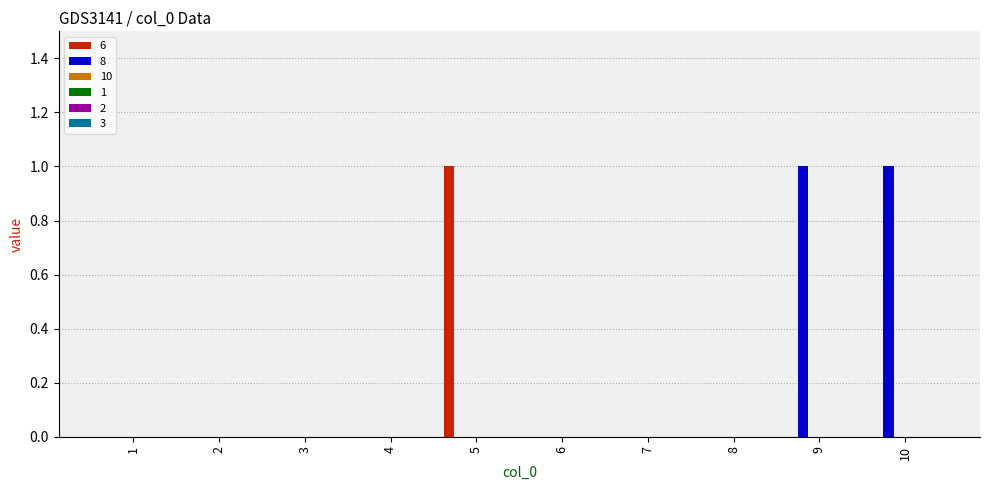

Does the chart contain stacked bars?

No